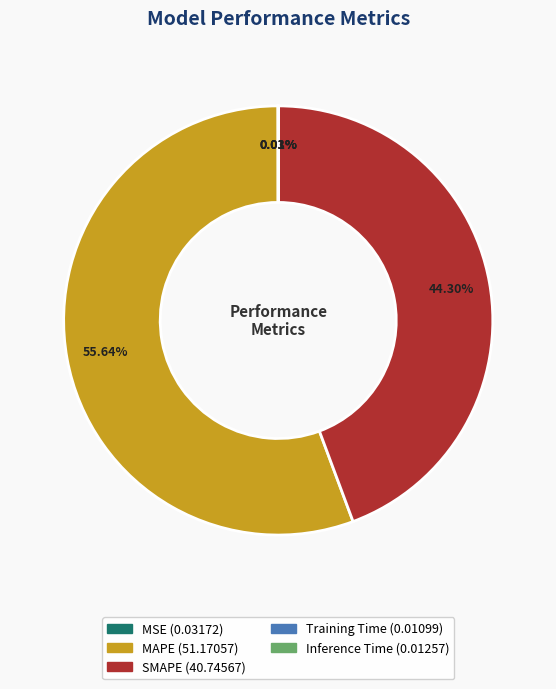

Which category has the biggest portion of the pie?

MAPE